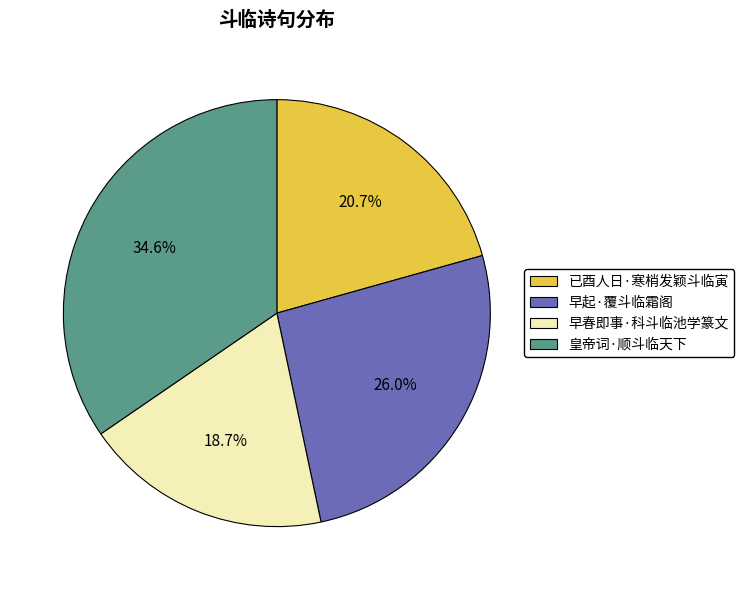

What is the largest slice in the pie chart?

皇帝词·顺斗临天下